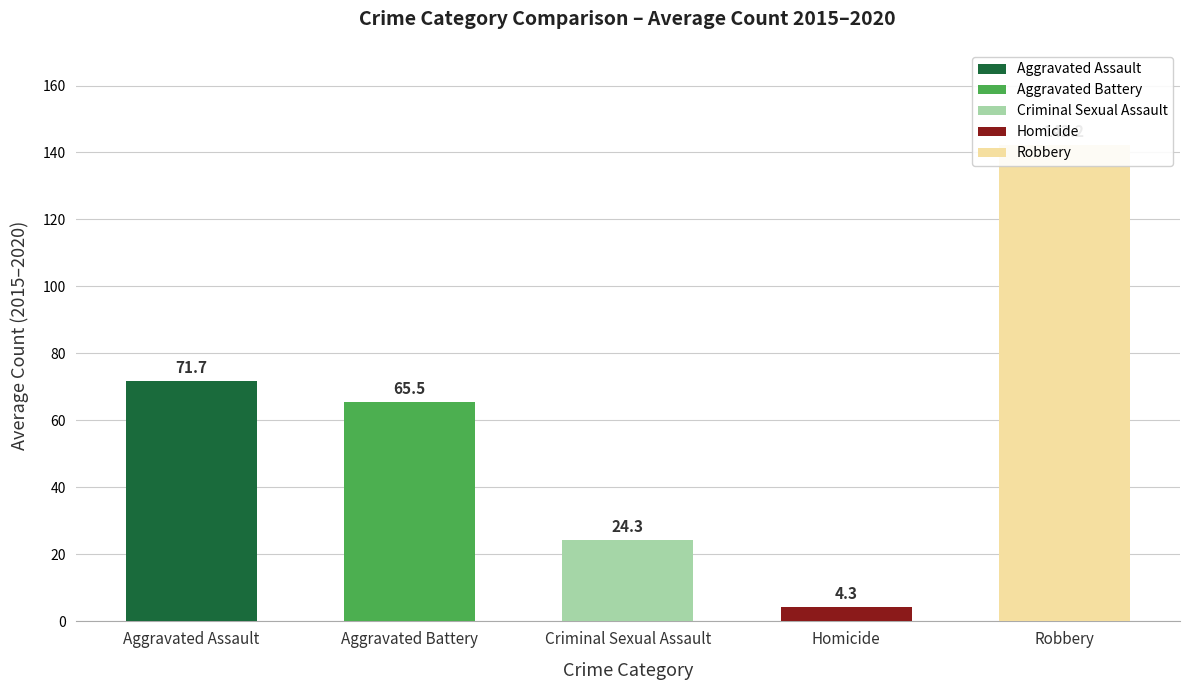

At 2016, list the series in order from smallest to largest.

Homicide, Criminal Sexual Assault, Aggravated Battery, Aggravated Assault, Robbery